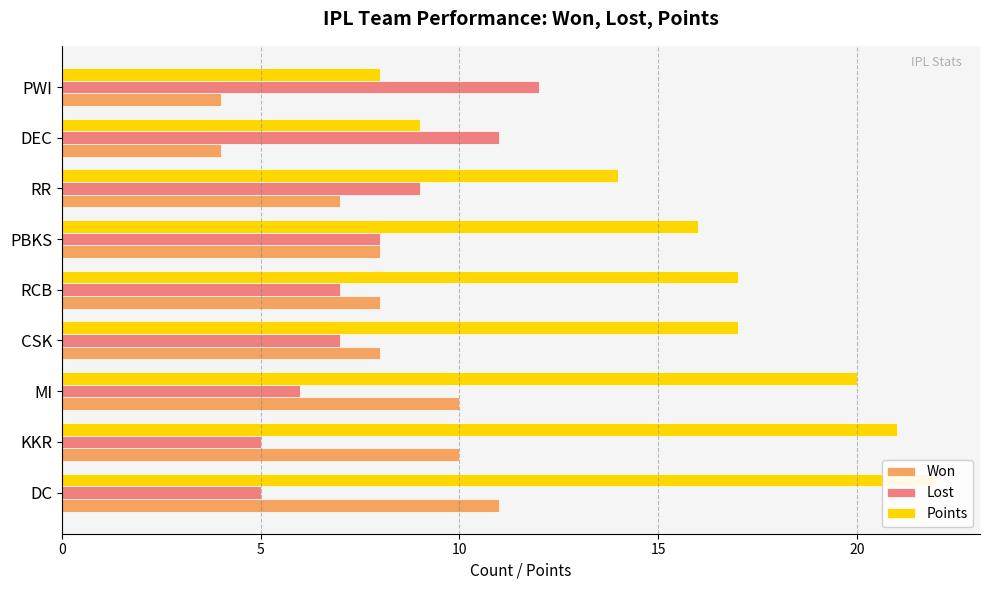

Rank the series by their maximum value, from highest to lowest.

Points, Lost, Won